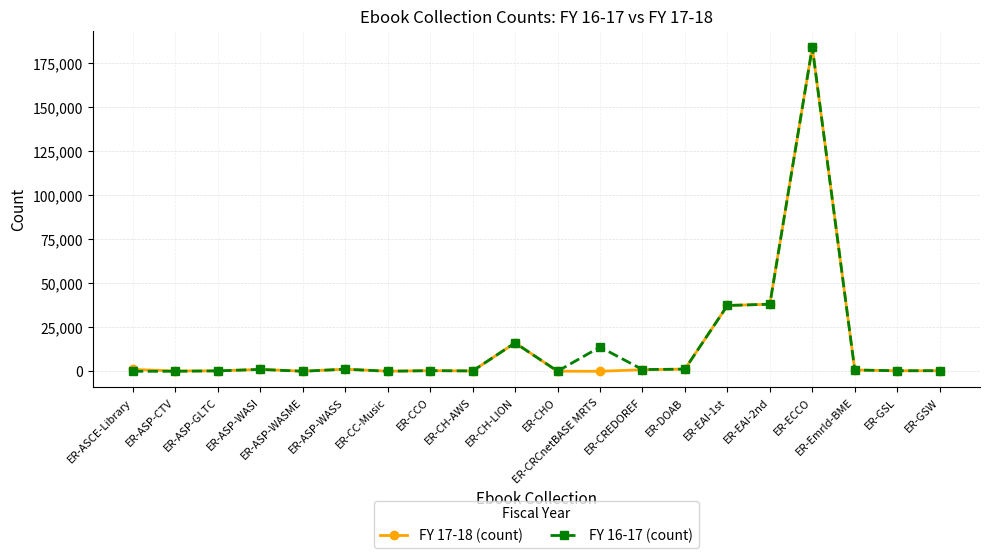

How many data points in FY 16-17 (count) are less than 729?

10